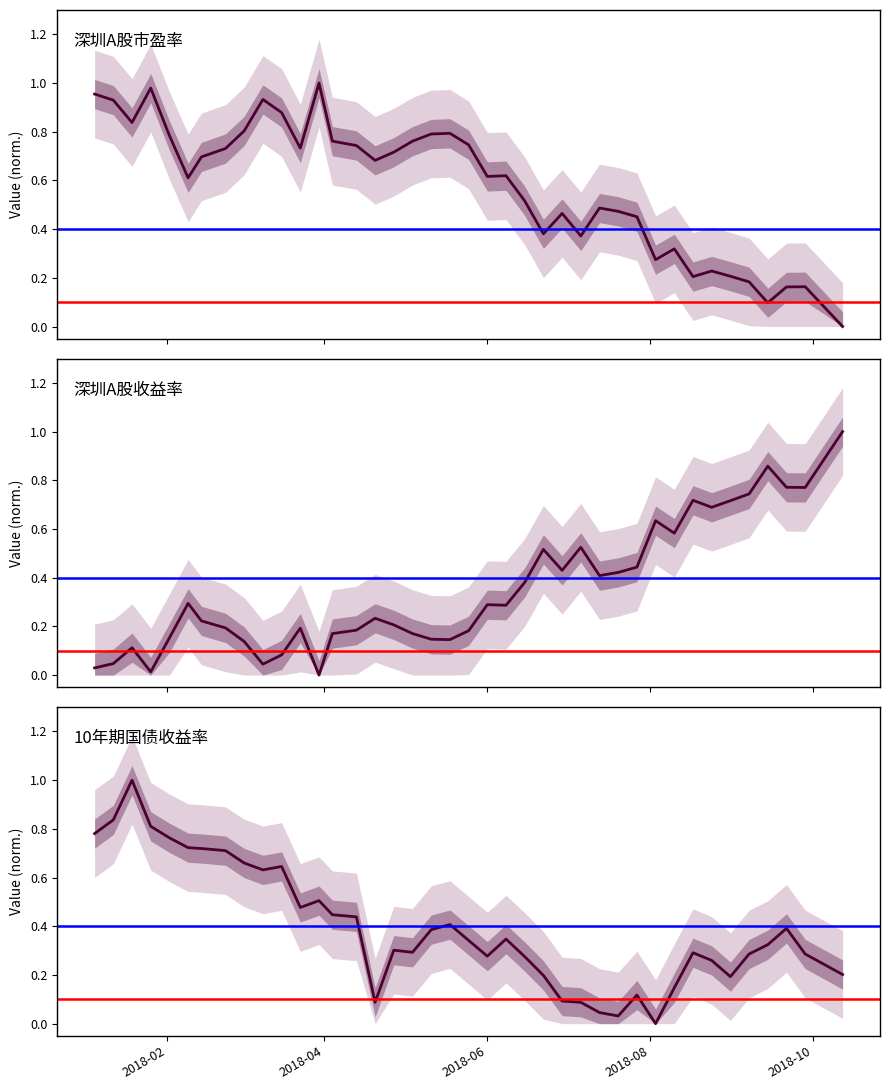

Which series has the largest range (max minus min)?

深圳A股市盈率